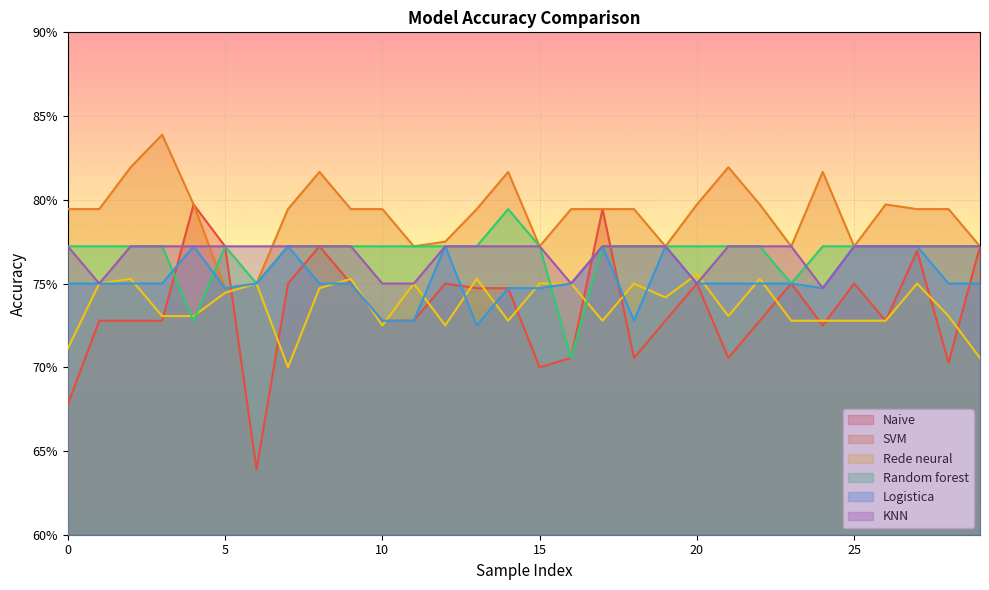

At how many categories does at least one series exceed 0?

30